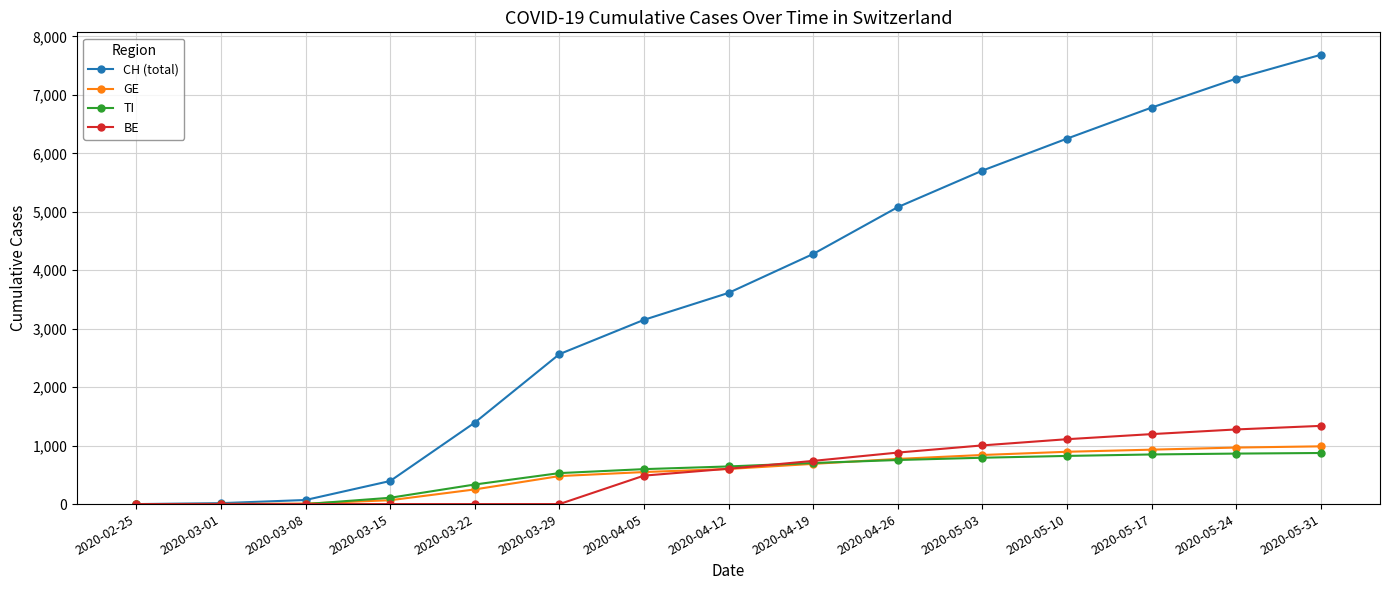

The value of CH (total) at 2020-05-17 is 6783. True or false?

True